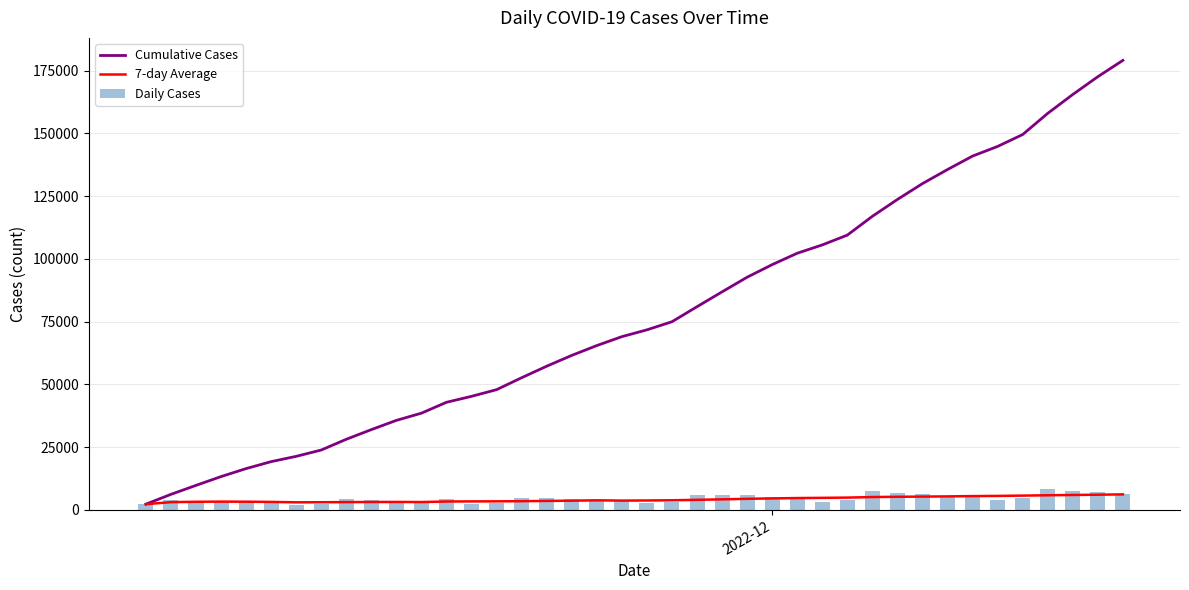

Which series has the widest spread of values?

Cumulative Cases